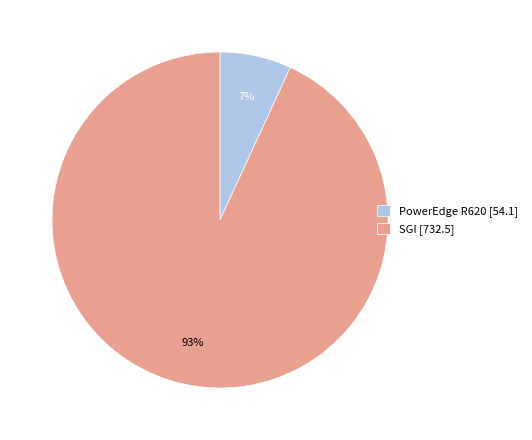

To the nearest percent, what portion does PowerEdge R620 represent?

7%